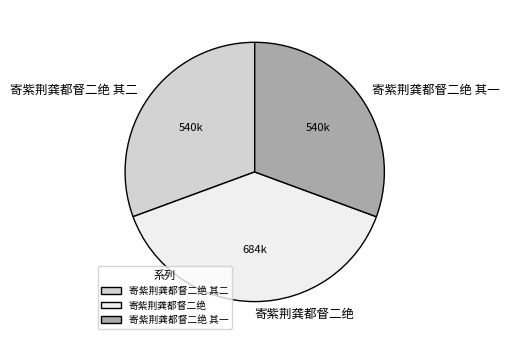

Approximately how many times larger is the value at 寄紫荆龚都督二绝 其一 compared to 寄紫荆龚都督二绝 其二?

1.0